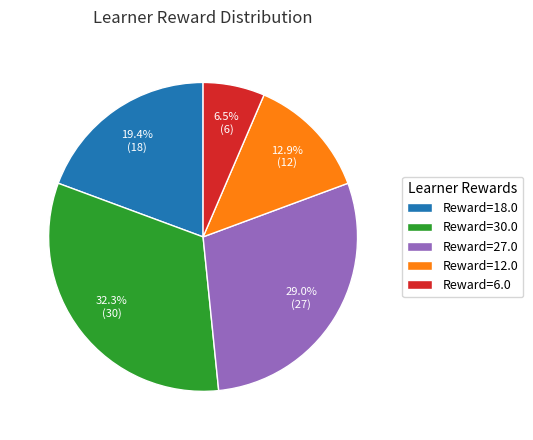

Rank the categories by value from lowest to highest.

Reward=6.0, Reward=12.0, Reward=18.0, Reward=27.0, Reward=30.0